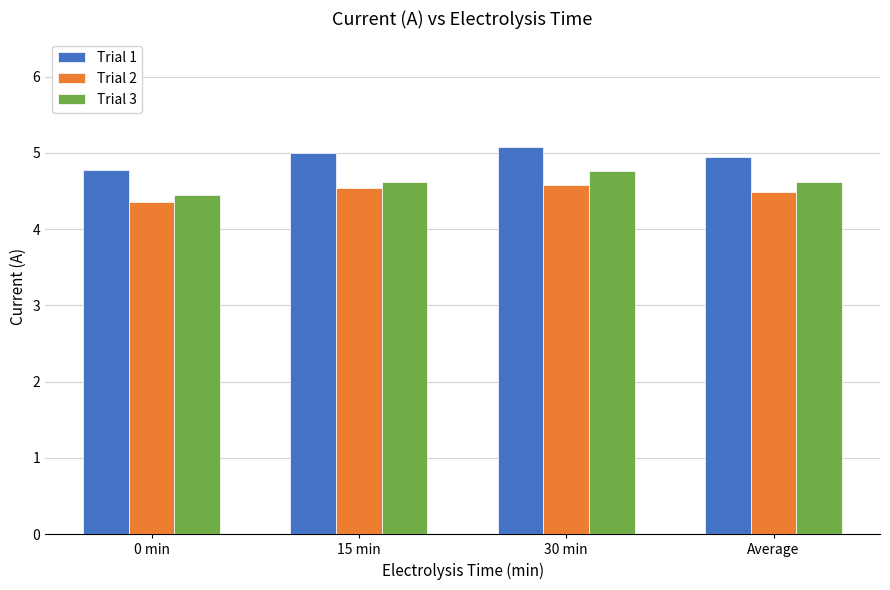

What is the label of the 3rd bar from the right?

15 min